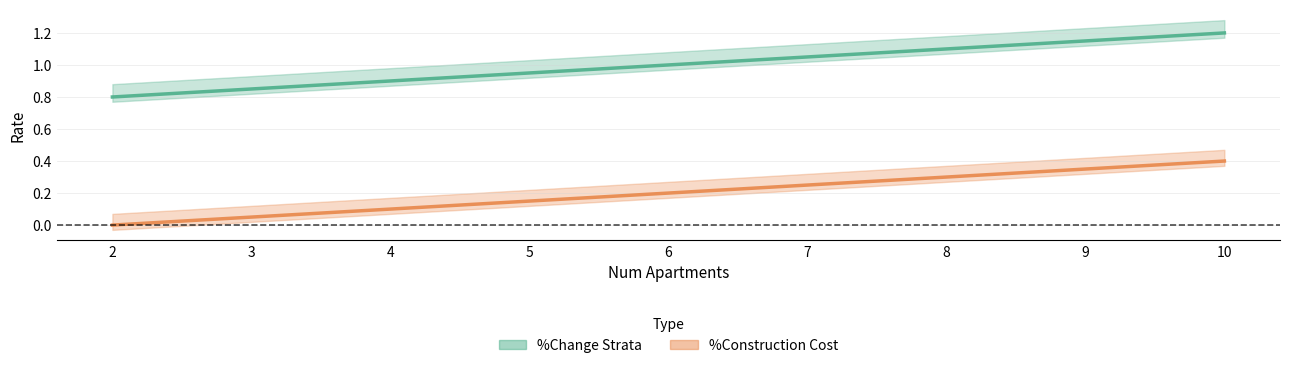

What is the value of the %Construction Cost point at the 6th from the left?

0.2